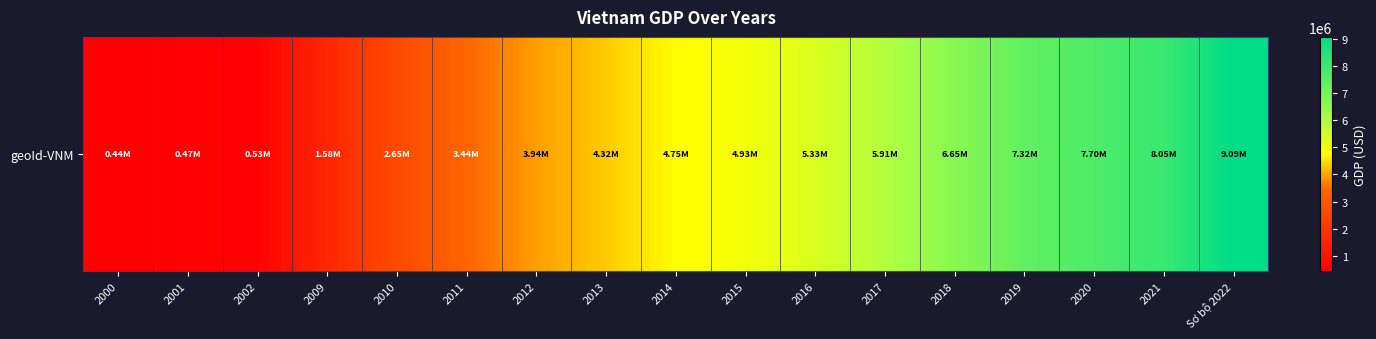

Reading right to left, list all the values displayed in this chart.

Sơ bộ 2022=9085303.0	2021=8053248.8	2020=7700498.0	2019=7320005.5	2018=6651467.8	2017=5913669.0	2016=5329176.7	2015=4927883.6	2014=4749963.6	2013=4320071.3	2012=3944024.7	2011=3440740.0	2010=2654839.2	2009=1580461.0	2002=527056.0	2001=474855.0	2000=435319.0